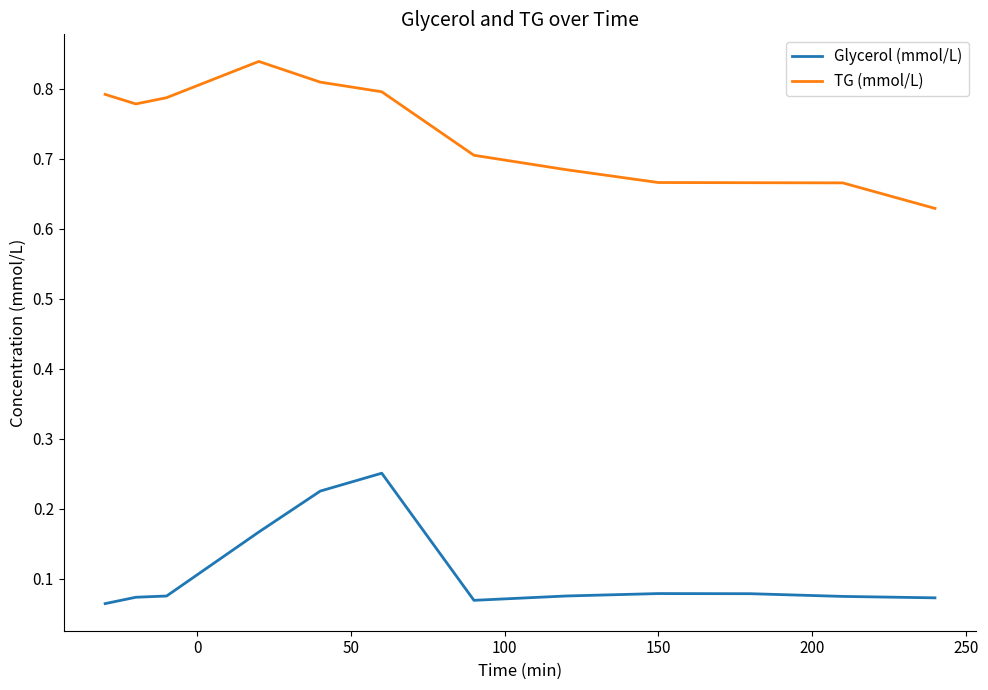

Which series has the largest total across all categories?

TG (mmol/L)